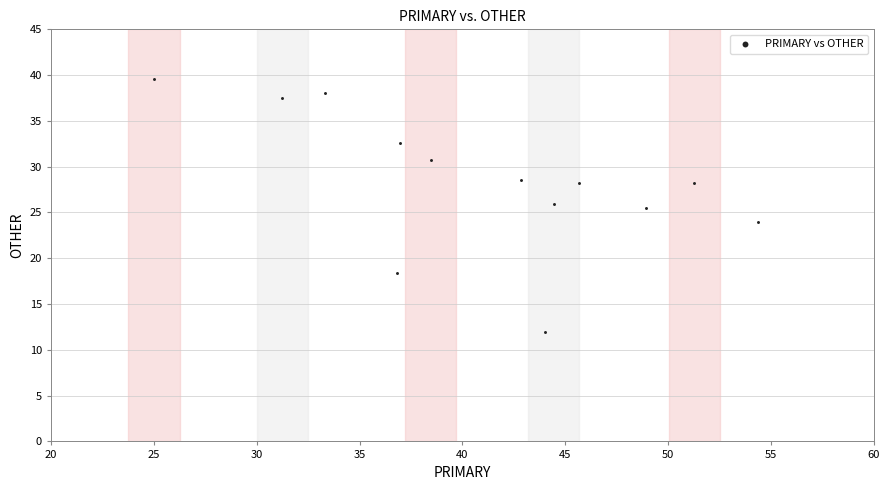

What is the range of X values (max minus min)?

29.3